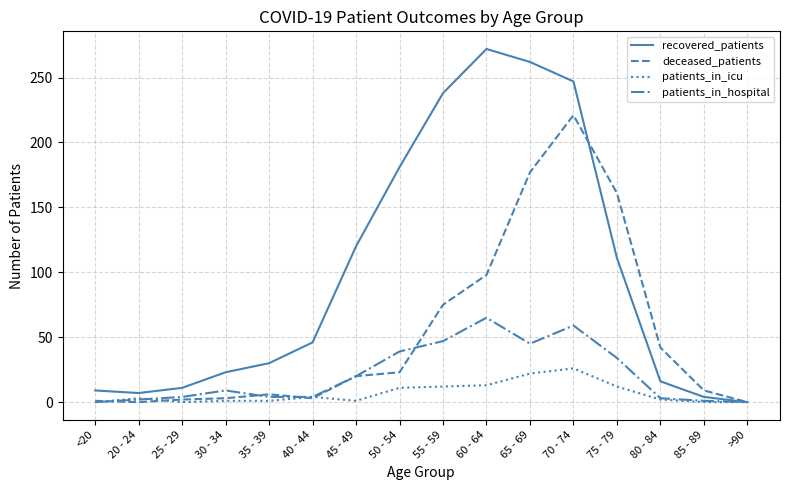

What is the average value of the recovered_patients series?

99